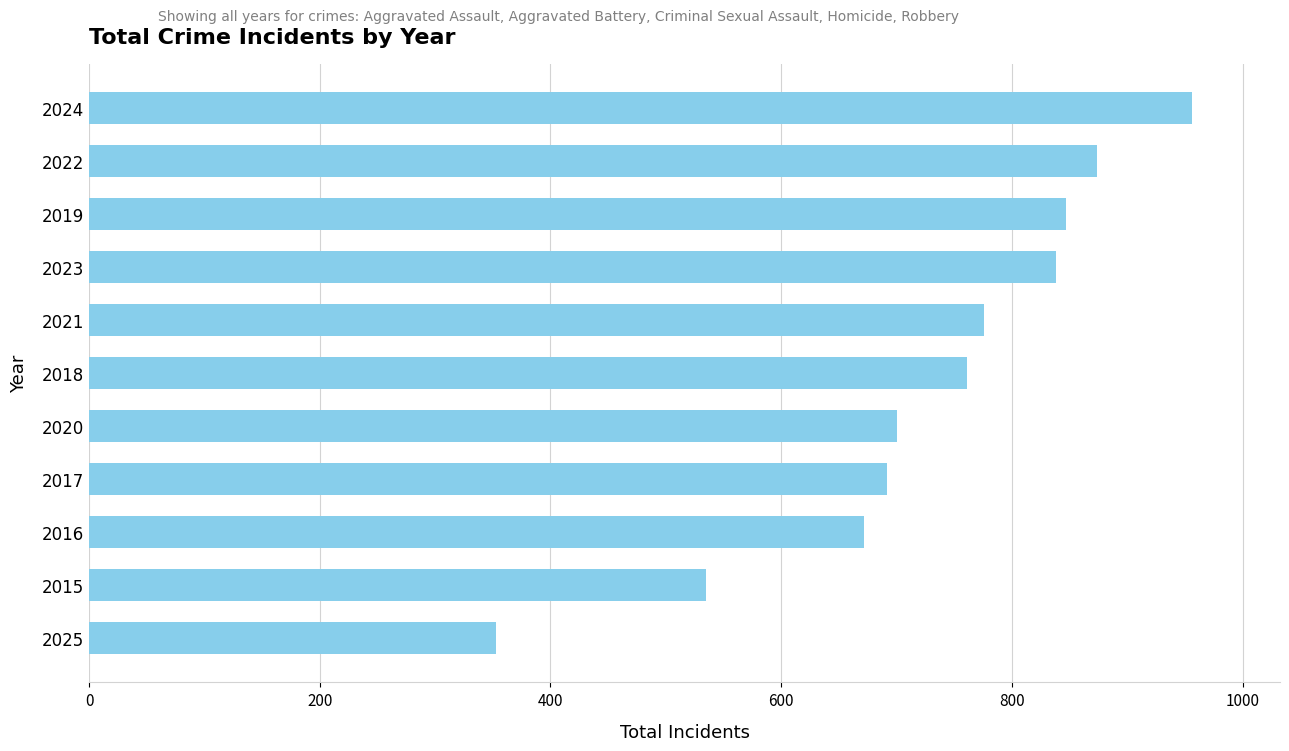

Read the value at 2023.

838